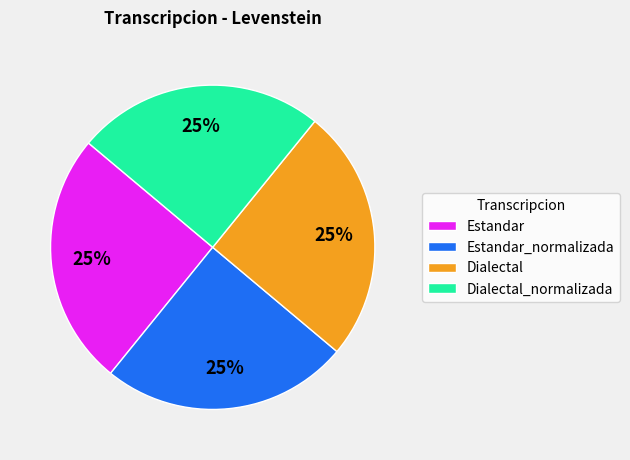

Does any single category account for the majority?

No